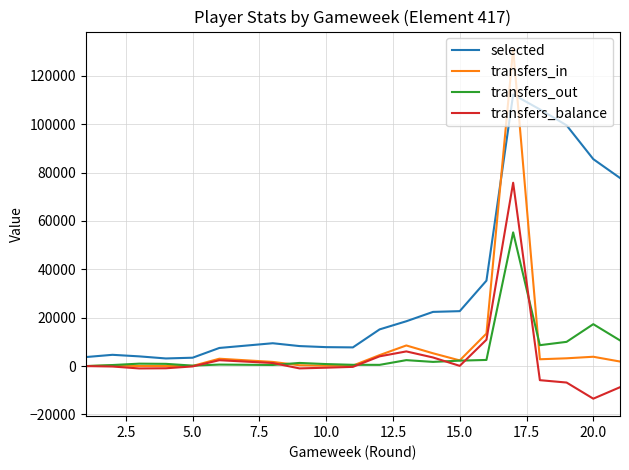

What is the sum of all transfers_out values?

117735